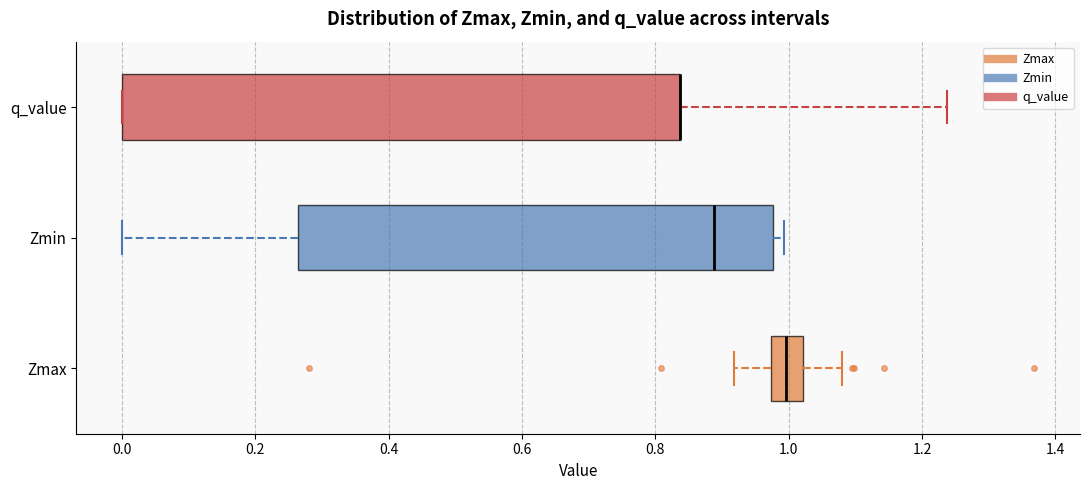

Comparing the boxes themselves (not the whiskers), which one is the widest?

q_value